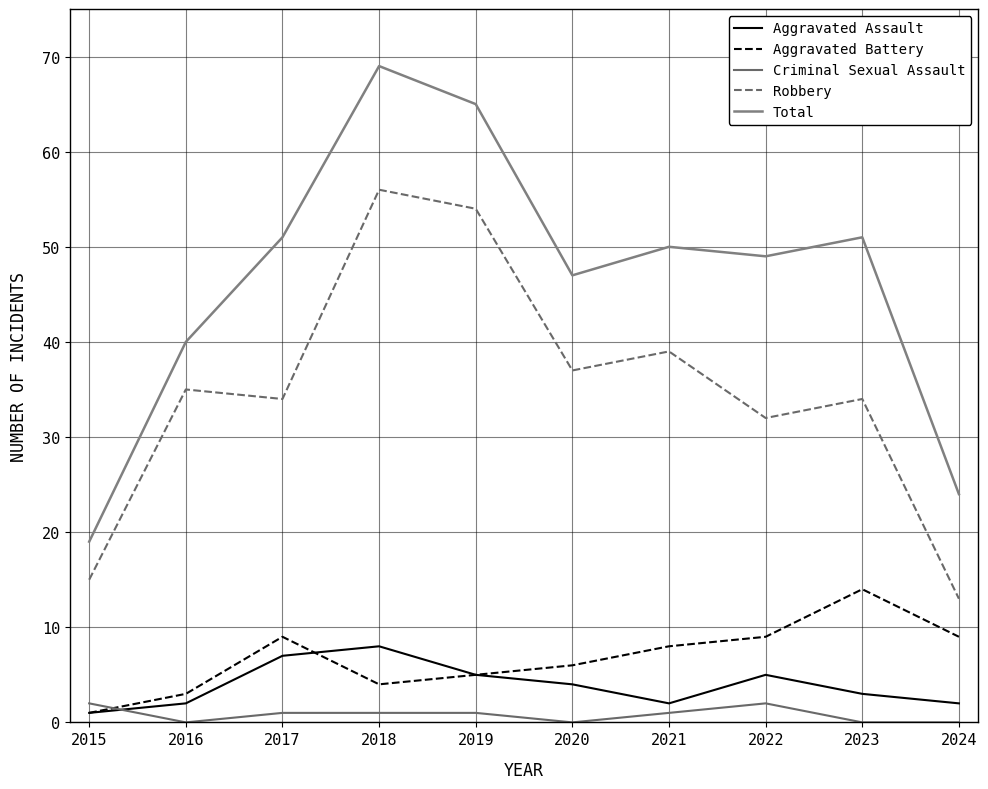

Between 2015 and 2018, which is larger?

2018